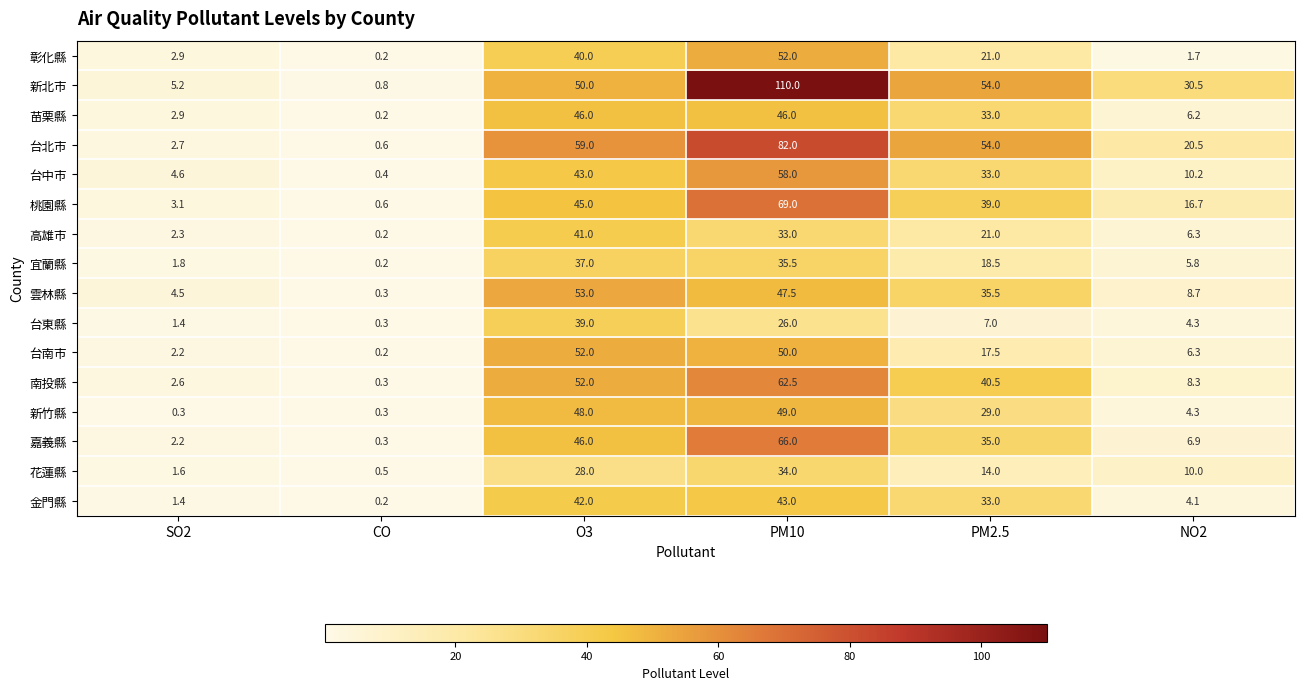

Where is 高雄市 nearest to the value 20?

PM2.5